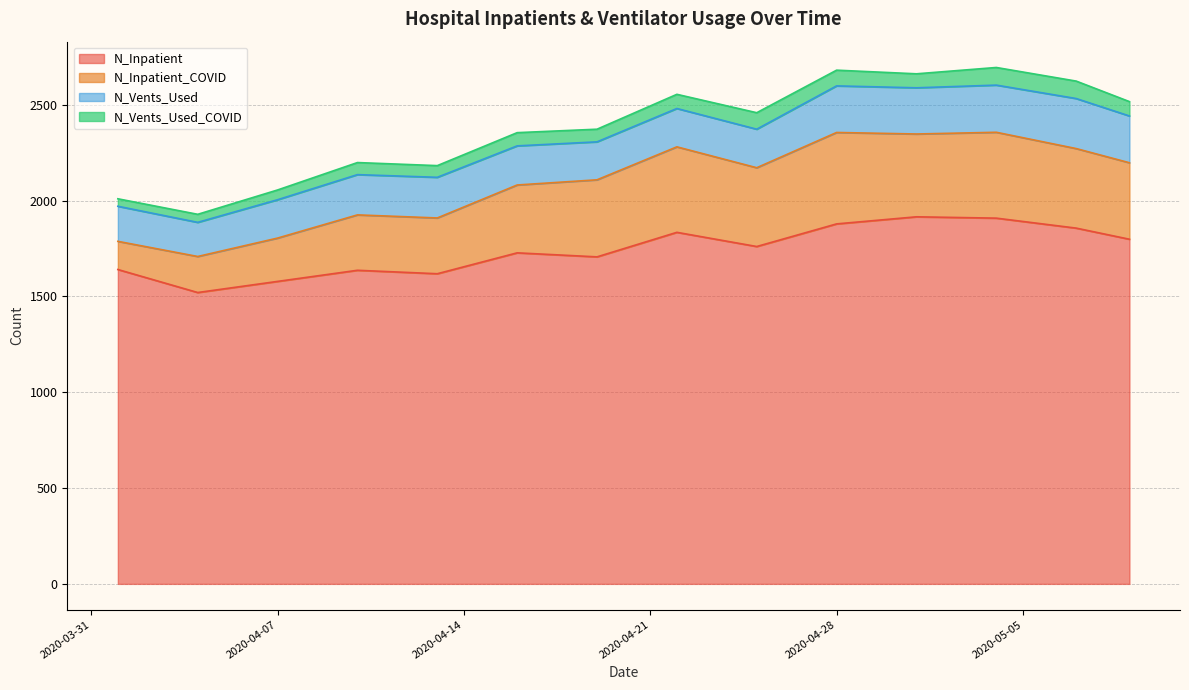

Which category has the highest value across all series?

2020-05-01